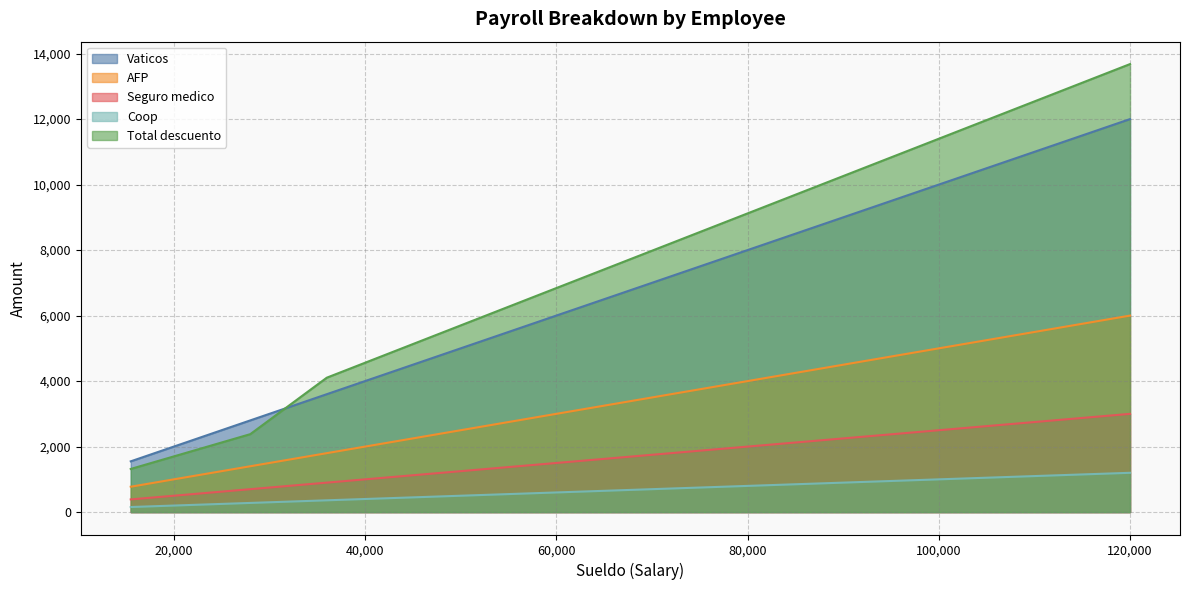

How many values in the Vaticos series are below 3600?

7